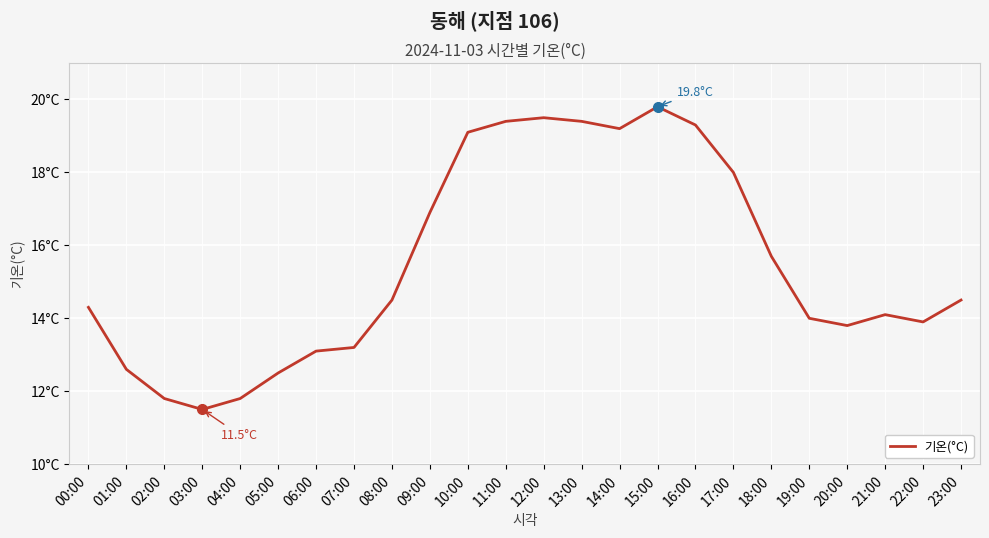

Is this an area chart (filled region under the line)?

No